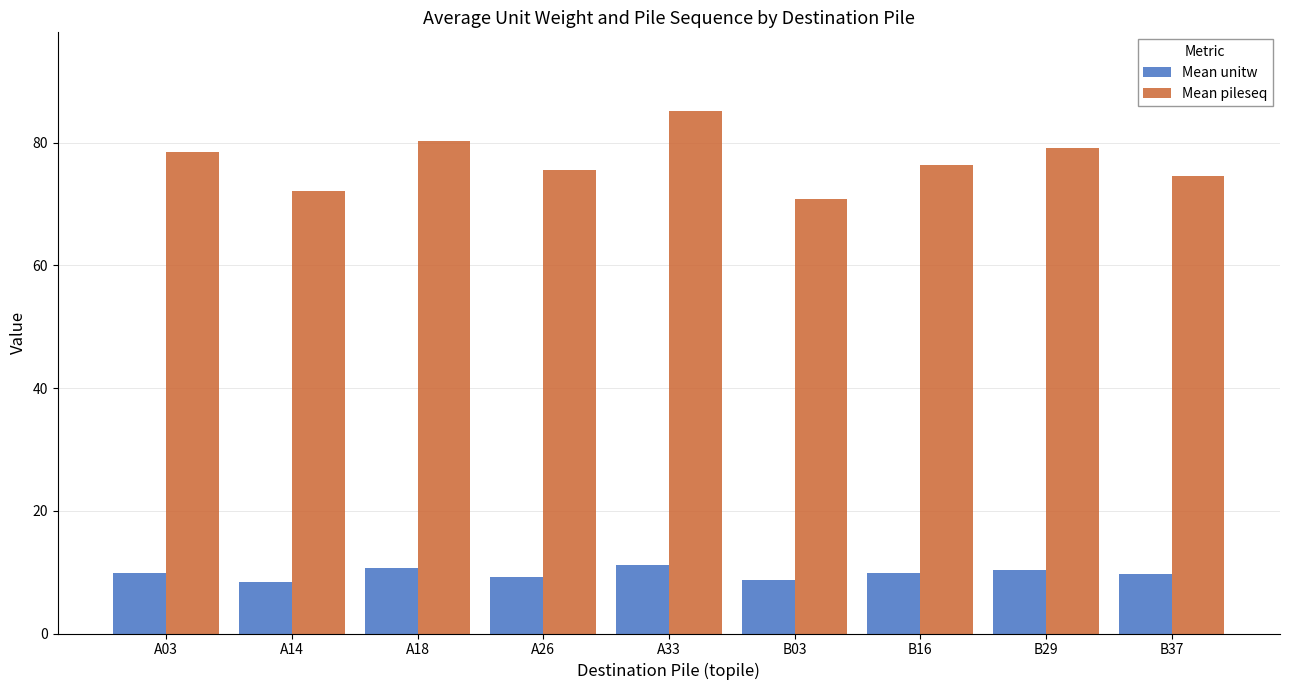

The value of Mean pileseq at A33 is 132.5. True or false?

False